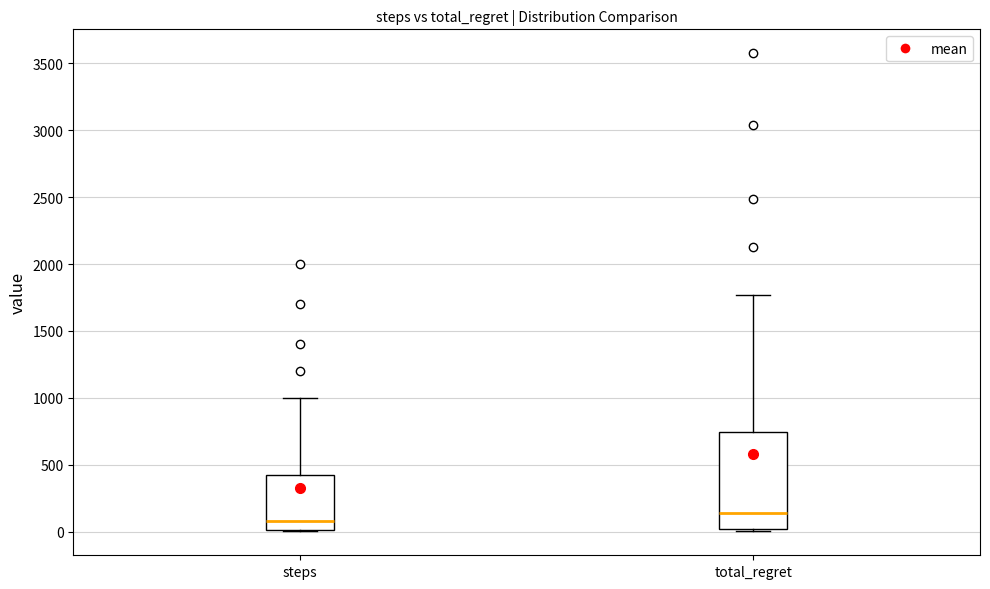

Where does the median line of the box for steps sit on the y-axis? The values are not printed on the chart, so give them approximately, as read against the axis.

100